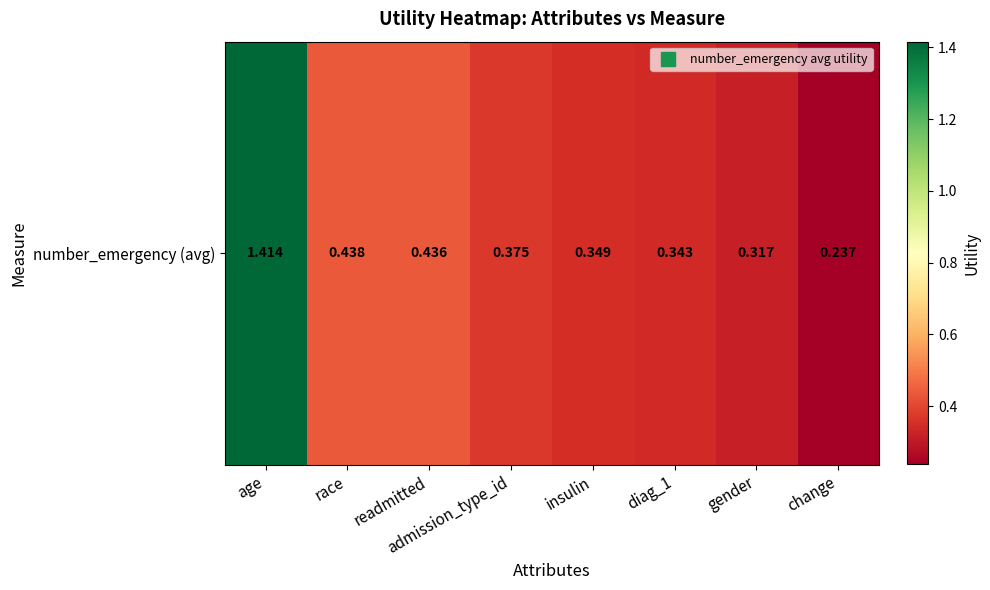

Which category has the lowest value across all series?

change